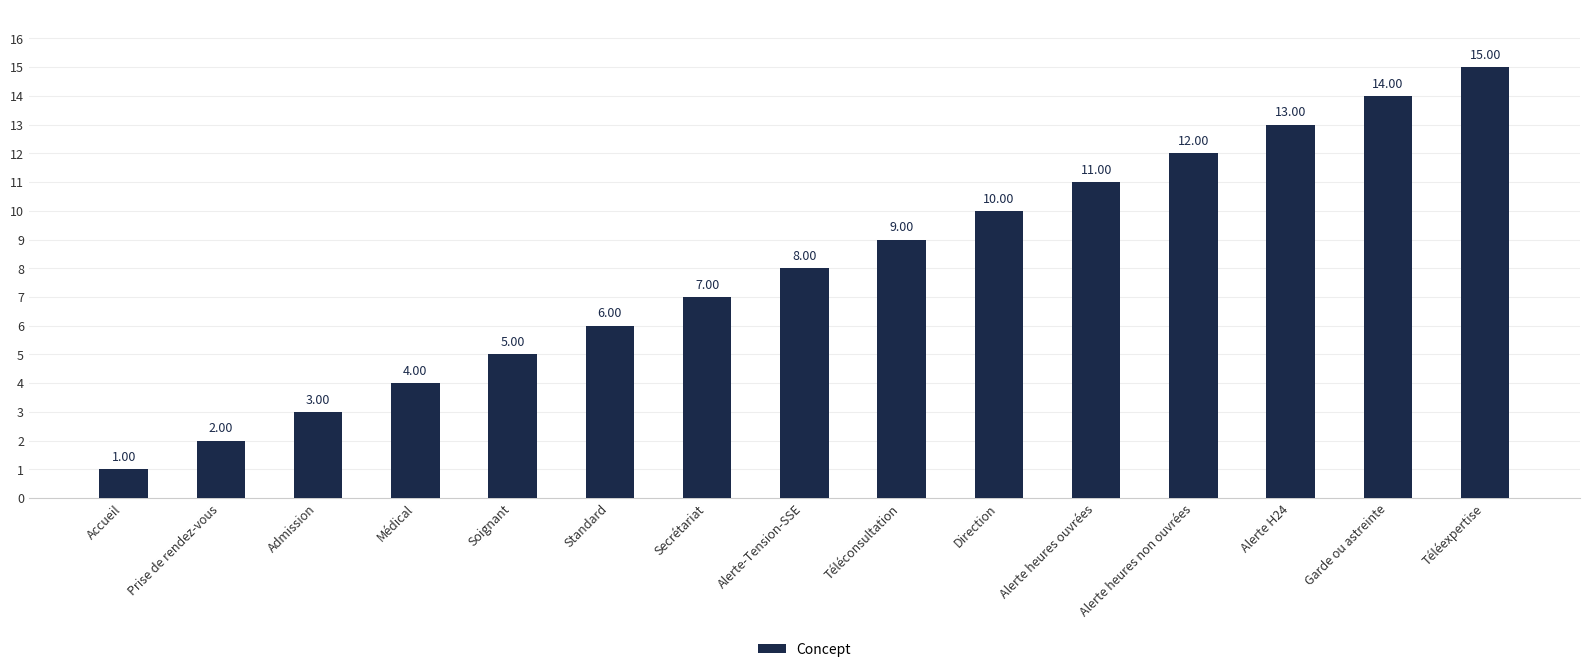

Rank the categories by value from lowest to highest.

Accueil, Prise de rendez-vous, Admission, Médical, Soignant, Standard, Secrétariat, Alerte-Tension-SSE, Téléconsultation, Direction, Alerte heures ouvrées, Alerte heures non ouvrées, Alerte H24, Garde ou astreinte, Téléexpertise